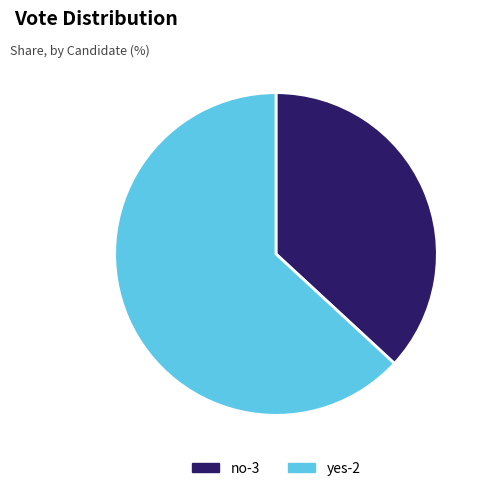

Combined, do yes-2 and no-3 account for over 50%?

Yes